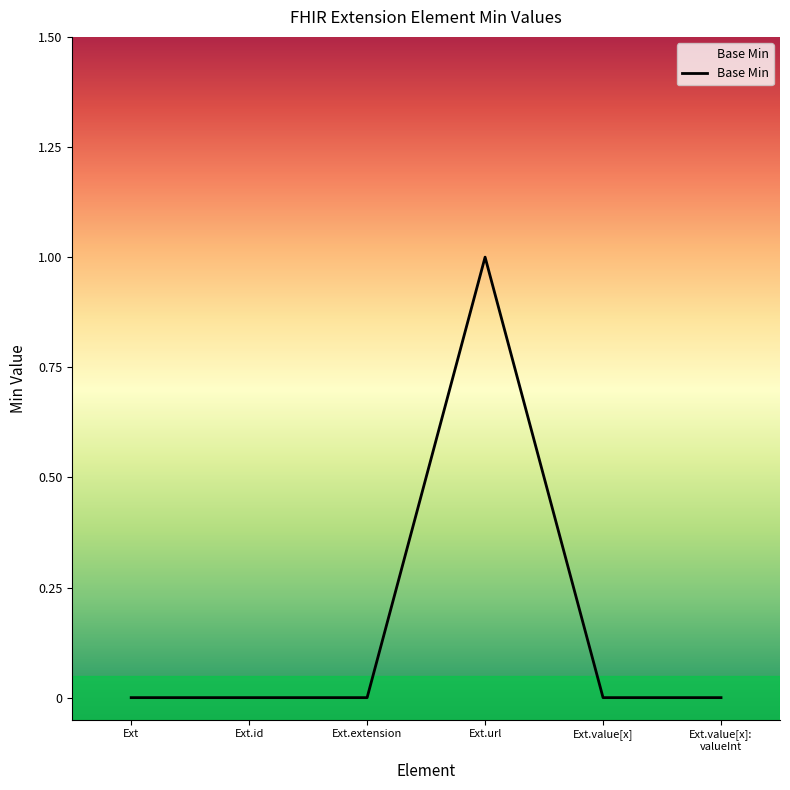

Count the number of categories in the chart.

6